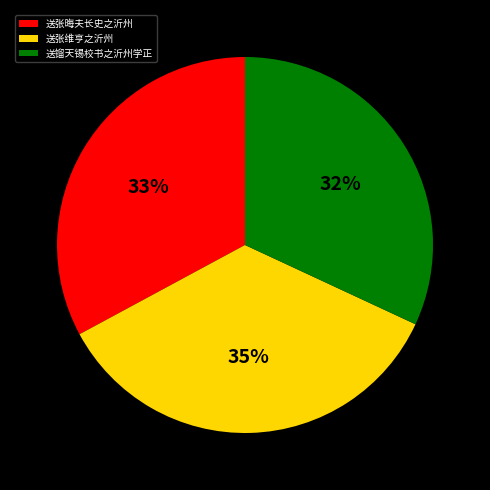

To the nearest percent, what portion does 送张维亨之沂州 represent?

35%